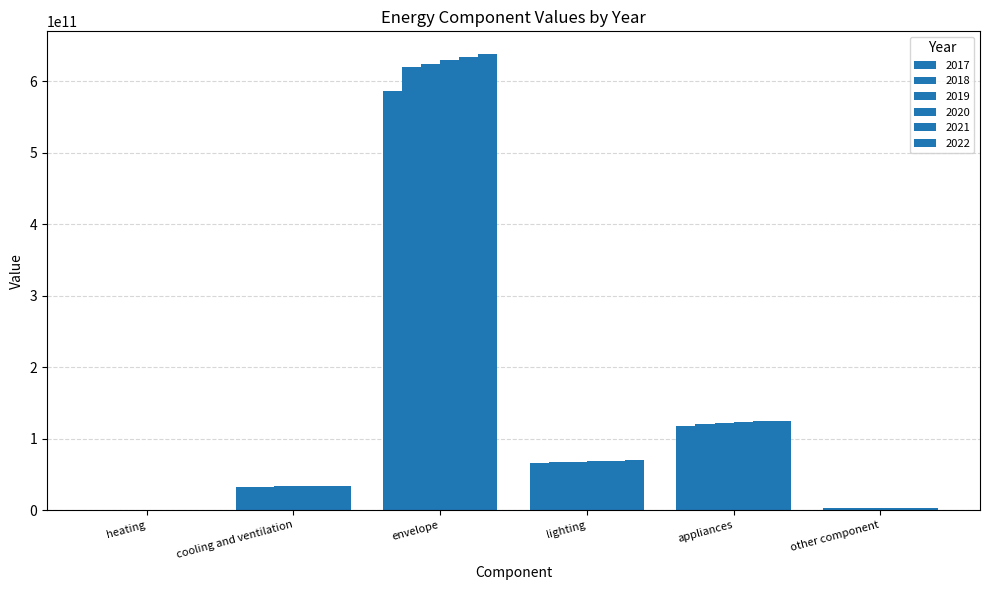

Where is 2020 nearest to the value 314595030968?

appliances